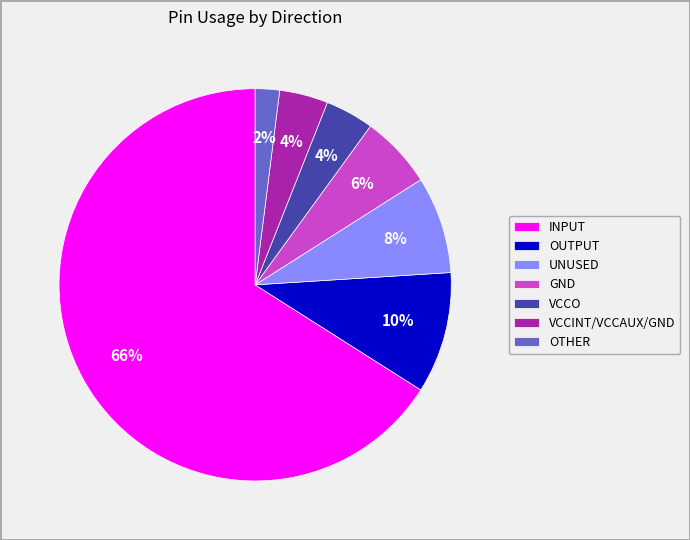

To the nearest percent, what portion does OUTPUT represent?

10%